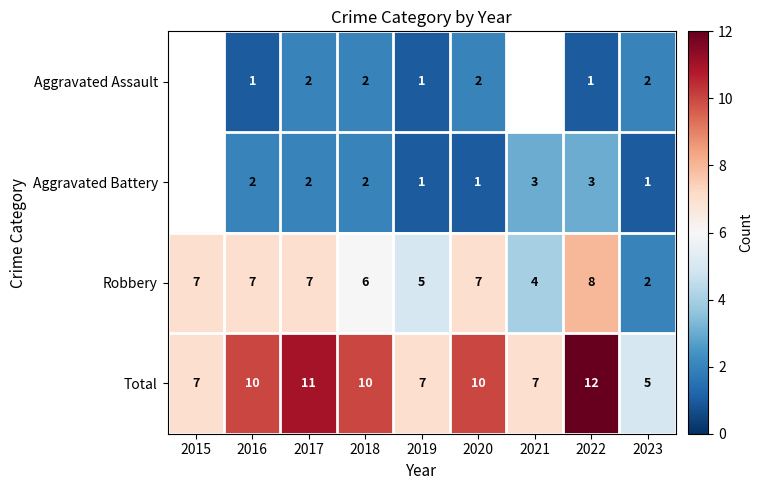

Which series changed the most between 2016 and 2019?

Total